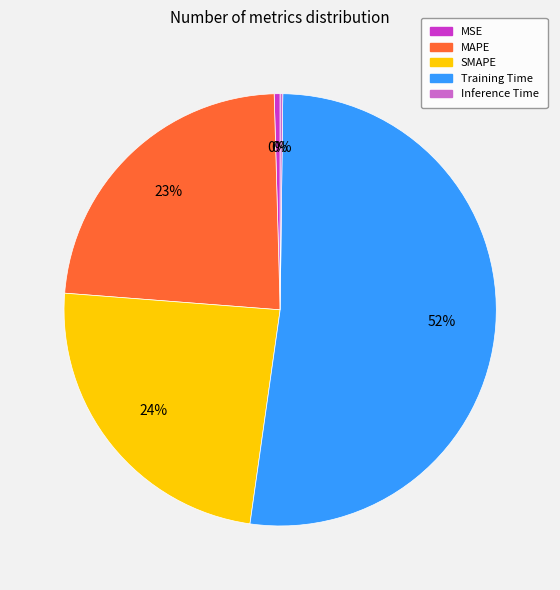

To the nearest percent, what is the average slice percentage?

20%